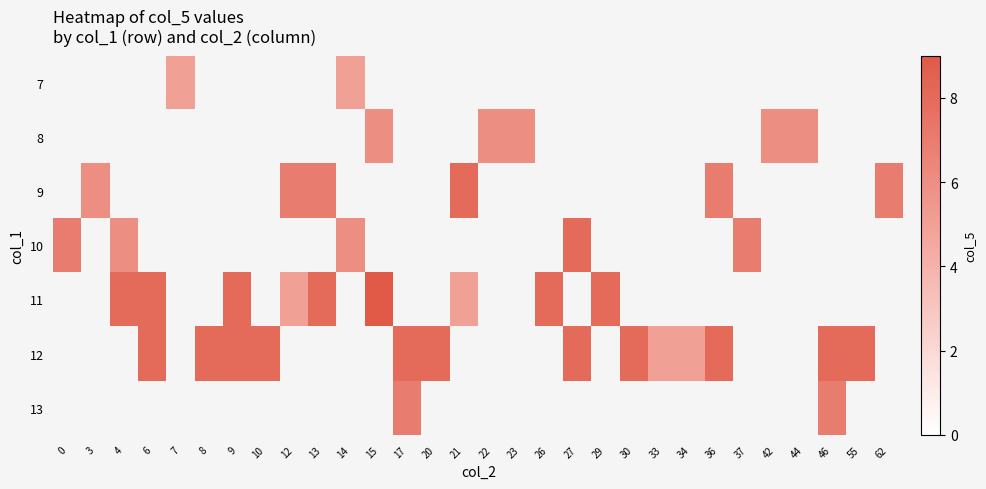

True or false: row_3 has a value of 7.0 at 37.

True